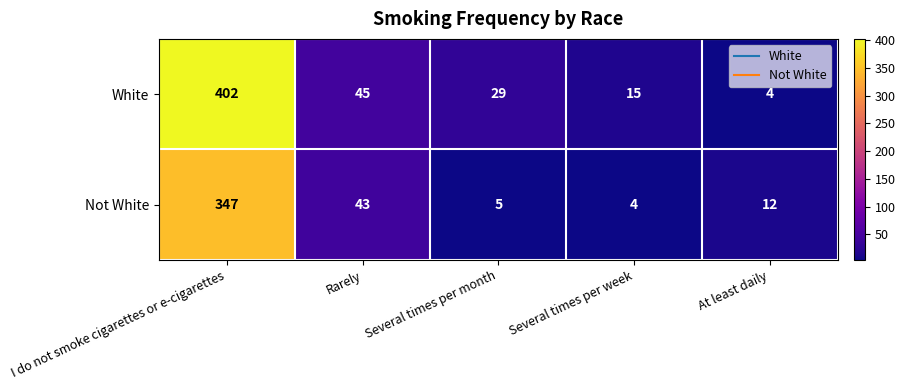

At how many categories does at least one series exceed 220?

1